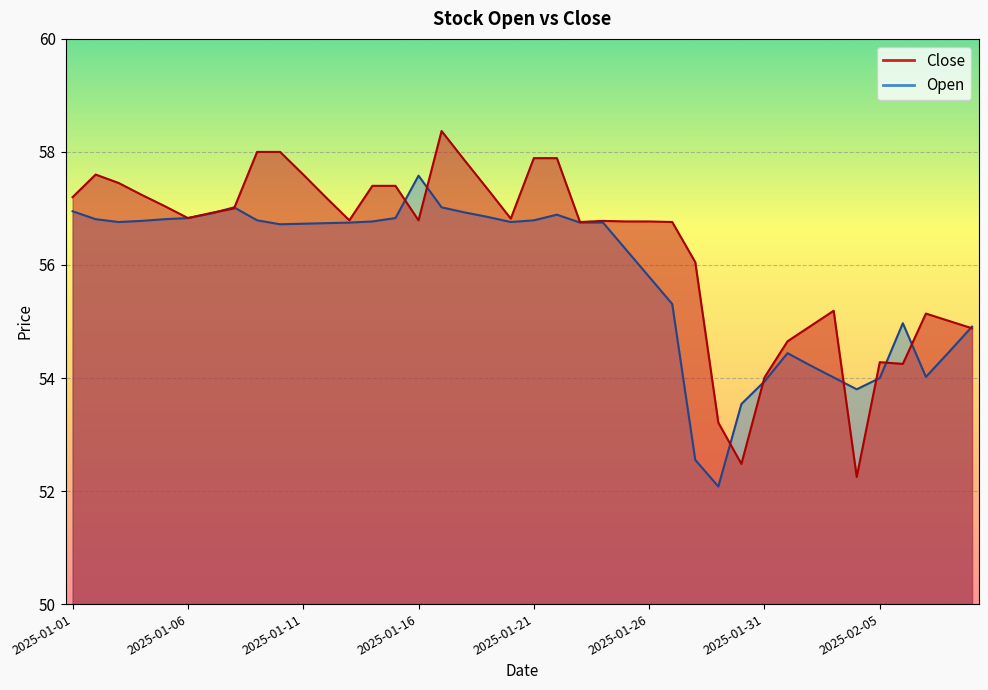

Reading left to right, what are all the values shown in this chart?

Close: 57.2	57.6	57.5	57.2	57.0	56.8	56.9	57.0	58.0	58.0	57.6	57.2	56.8	57.4	57.4	56.8	58.4	57.9	57.3	56.8	57.9	57.9	56.8	56.8	56.8	56.8	56.8	56.0	53.2	52.5	54.0	54.6	54.9	55.2	52.2	54.3	54.2	55.1	55.0	54.9
Open: 57.0	56.8	56.8	56.8	56.8	56.8	56.9	57.0	56.8	56.7	56.7	56.7	56.8	56.8	56.8	57.6	57.0	56.9	56.9	56.8	56.8	56.9	56.8	56.8	56.3	55.8	55.3	52.5	52.1	53.5	53.9	54.4	54.2	54.0	53.8	54.0	55.0	54.0	54.5	54.9